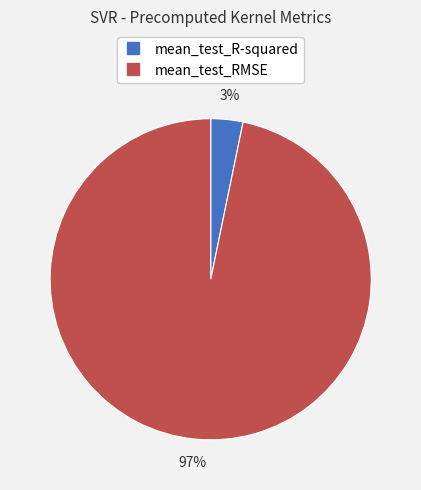

Combined, do mean_test_RMSE and mean_test_R-squared account for over 50%?

Yes